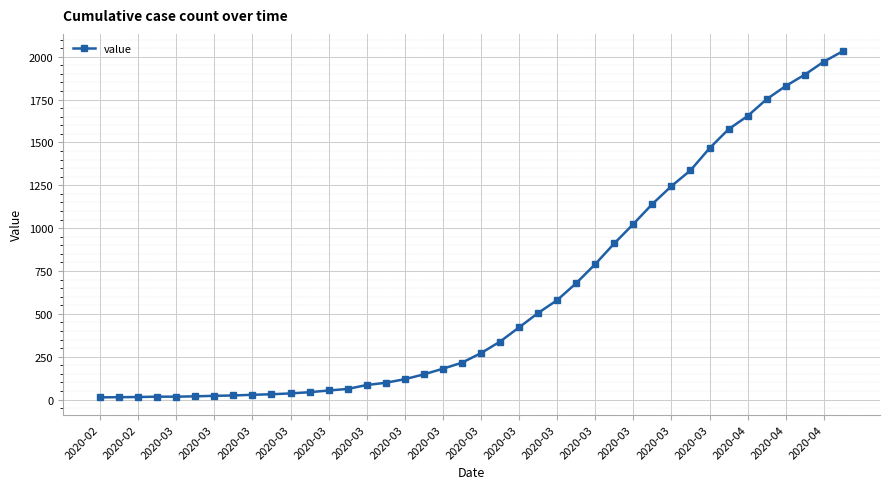

What is the difference between the maximum and minimum values?

2019